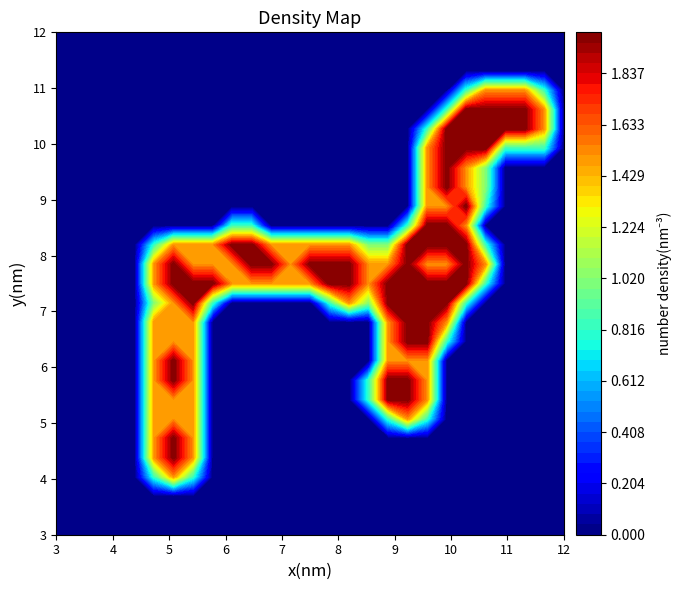

How many distinct data groups are displayed?

27